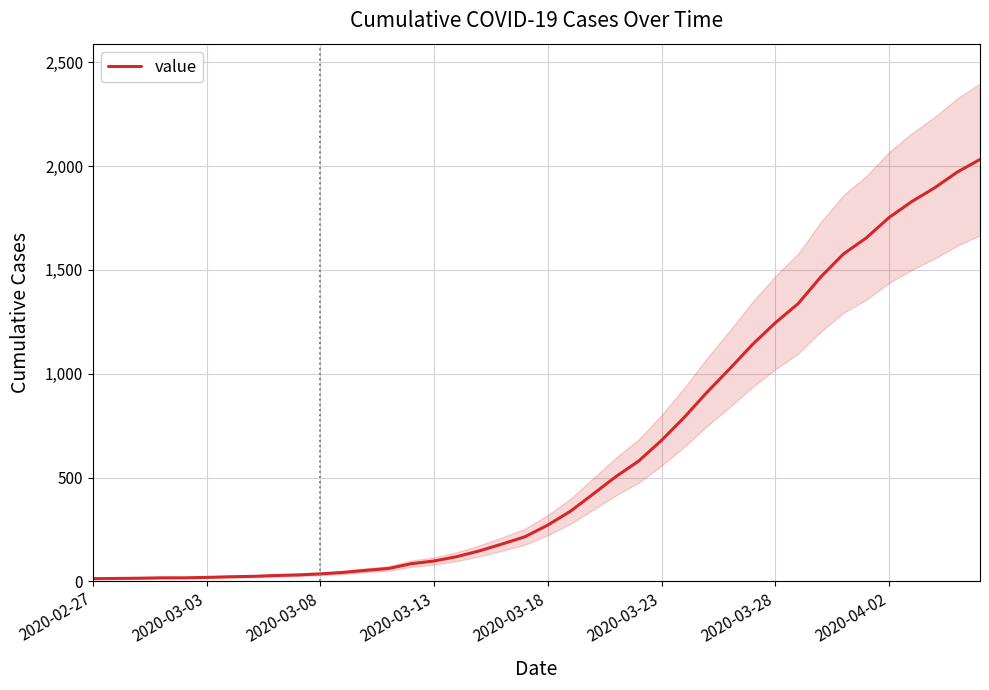

What is the minimum value shown in the chart?

13